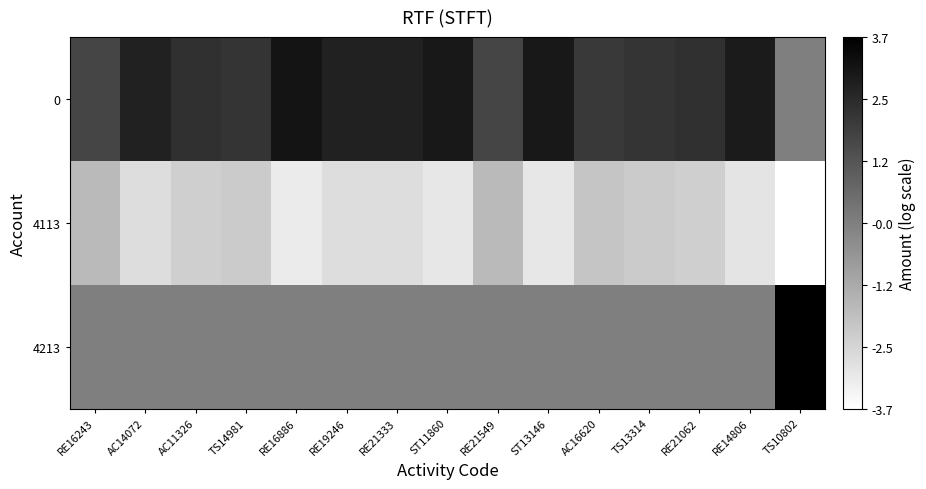

At how many categories does at least one series exceed 0?

15